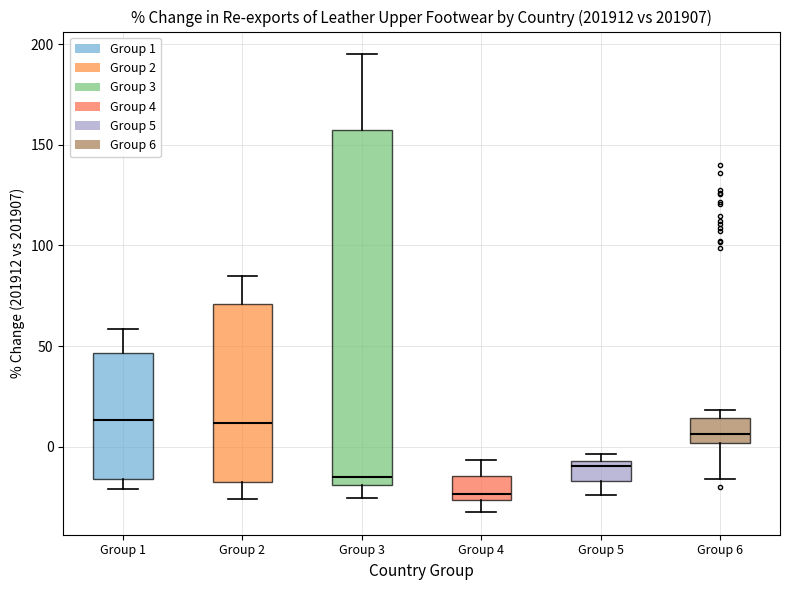

Reading left to right, read every box against the y-axis: the position of its median line, the range the box covers, and the ends of its whiskers. The values are not printed on the chart, so give them approximately, as read against the axis.

Group 1: median 15, box -15 to 45, whiskers -20 to 60
Group 2: median 10, box -15 to 70, whiskers -25 to 85
Group 3: median -15, box -20 to 160, whiskers -25 to 195
Group 4: median -25 (just above the box's lower edge), box -25 to -15, whiskers -30 to -5
Group 5: median -10, box -15 to -5, whiskers -25 to -5 (just above the box's upper edge)
Group 6: median 5, box 0 to 15, whiskers -15 to 20